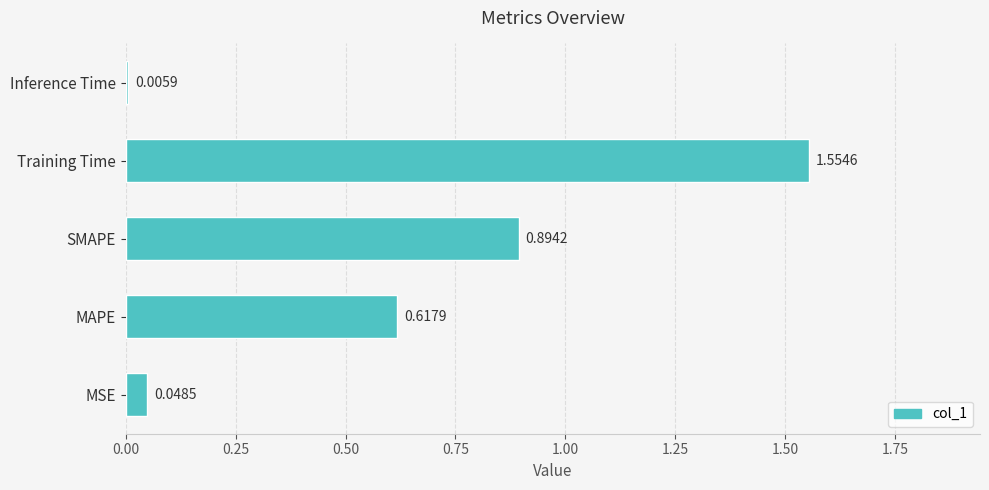

Does the chart contain any negative values?

No